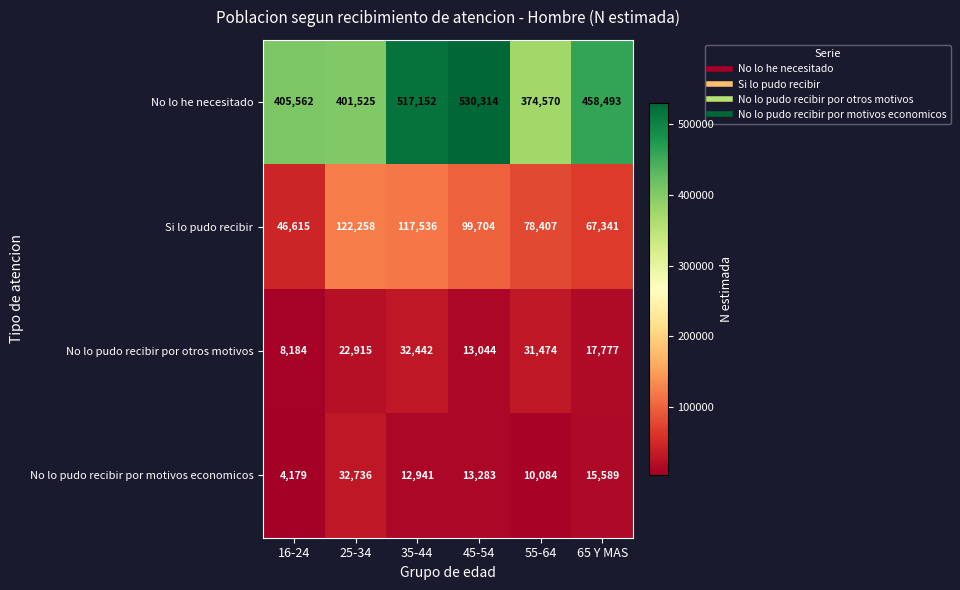

Rank the series by their maximum value, from lowest to highest.

No lo pudo recibir por otros motivos, No lo pudo recibir por motivos economicos, Si lo pudo recibir, No lo he necesitado